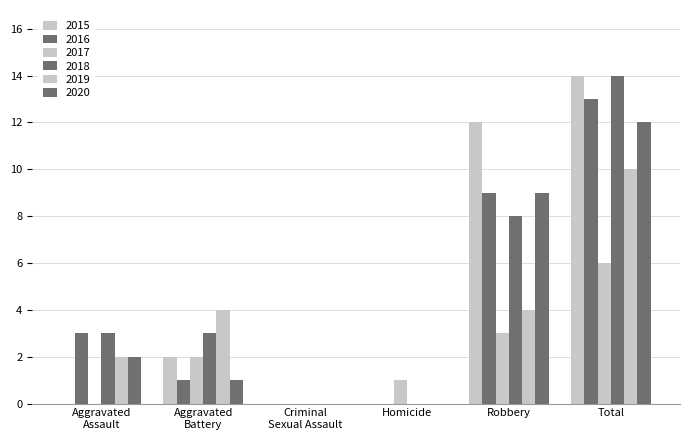

Where is 2018 nearest to the value 7?

Robbery